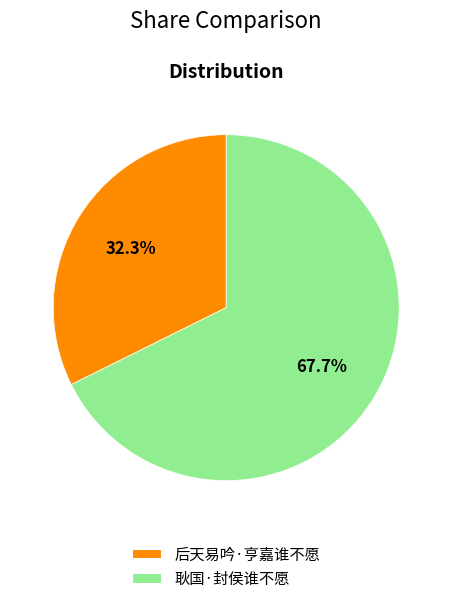

Is it true that 耿国·封侯谁不愿 is 68% of the pie?

True